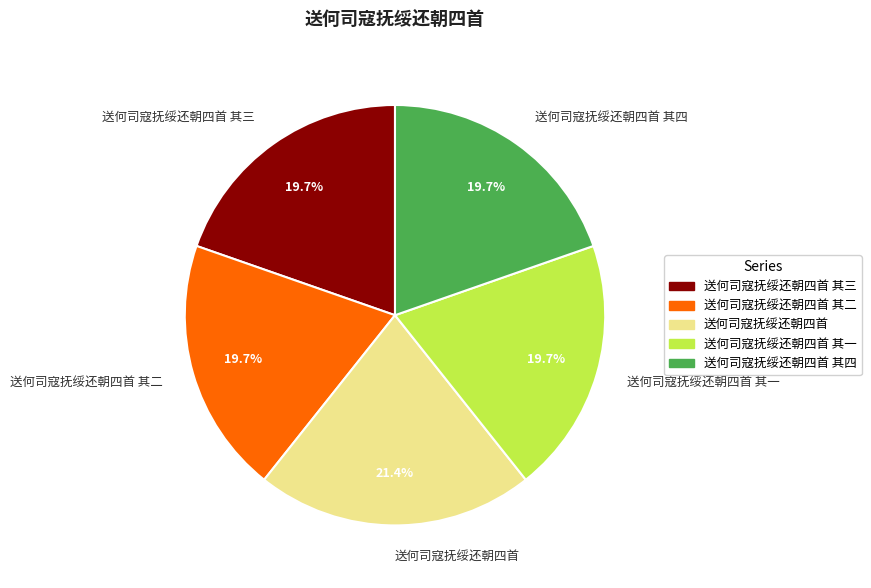

Is it true that 送何司寇抚绥还朝四首 其四 is 20% of the pie?

True